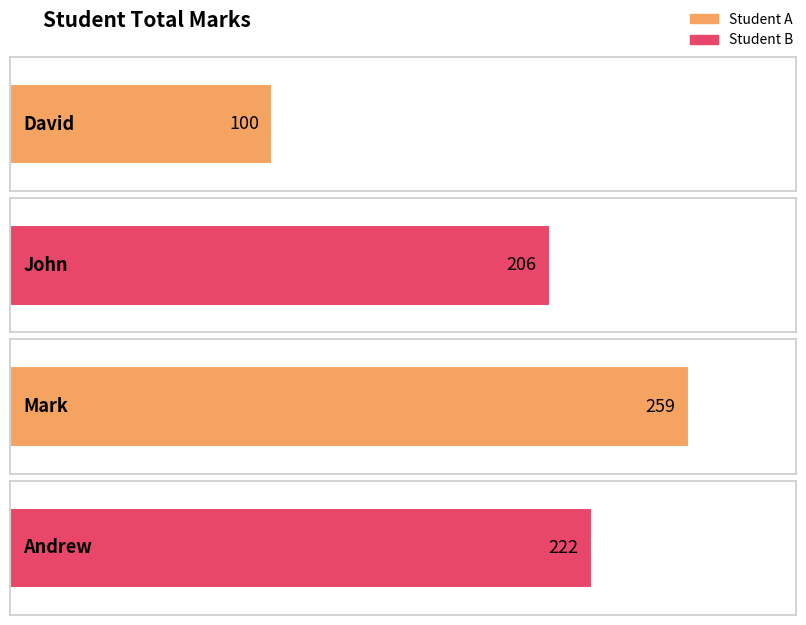

Is it true that the value at Andrew is 135?

False